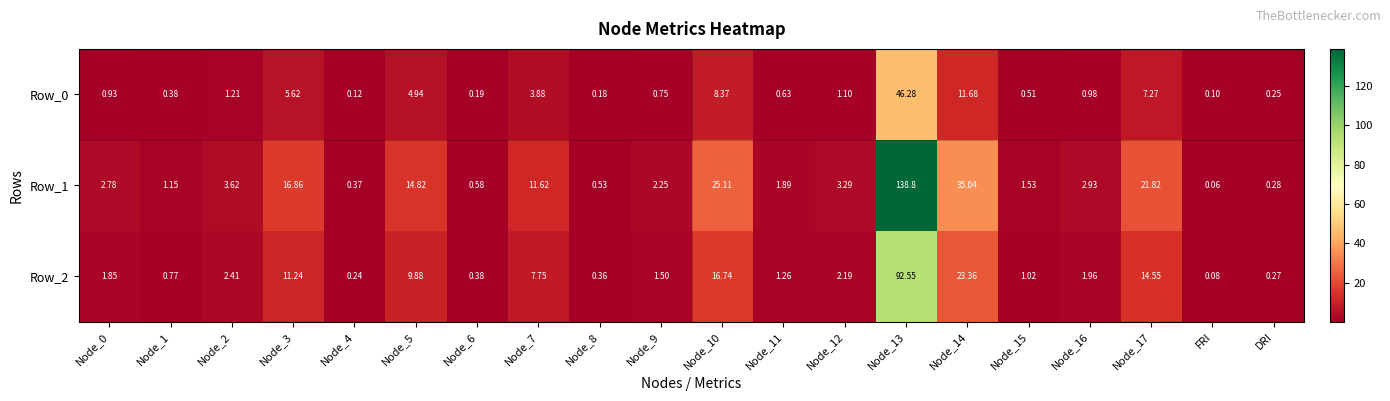

Count the number of categories in the chart.

20